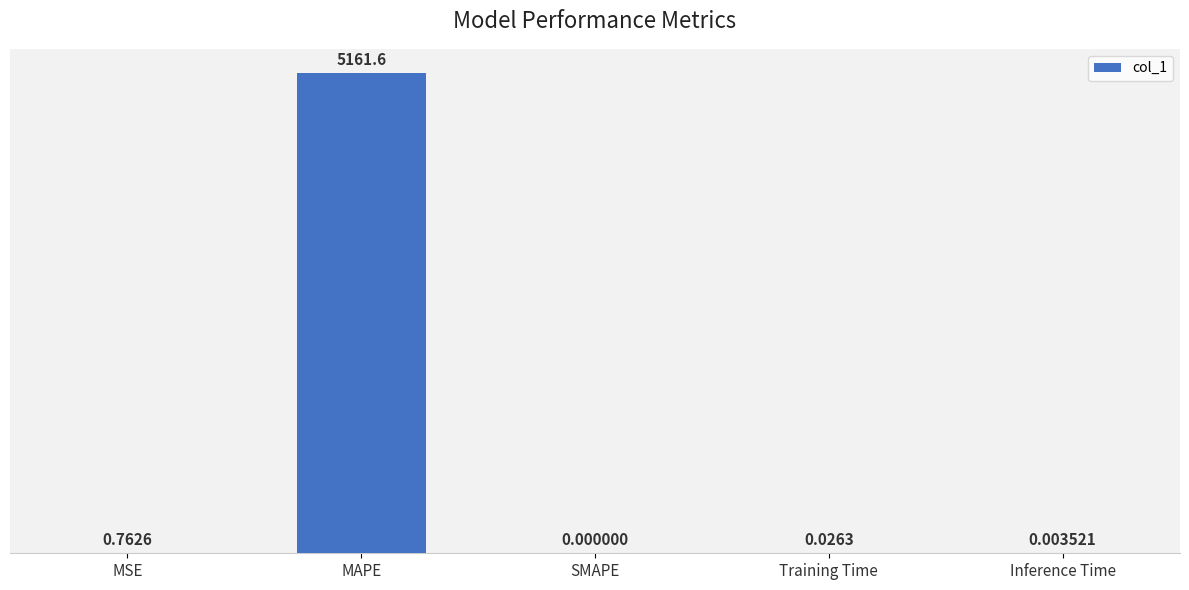

Which has a higher value, Inference Time or MAPE?

MAPE